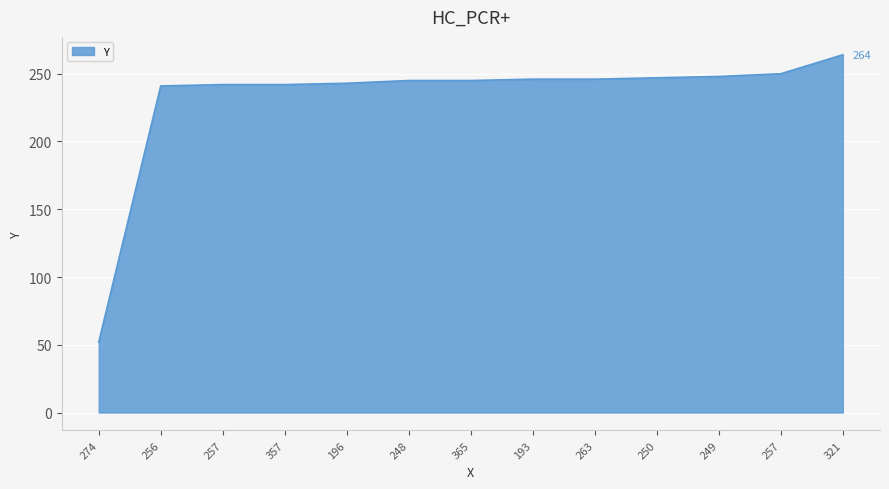

Rank the categories by value from lowest to highest.

274, 256, 257, 357, 196, 248, 365, 193, 263, 250, 249, 257, 321